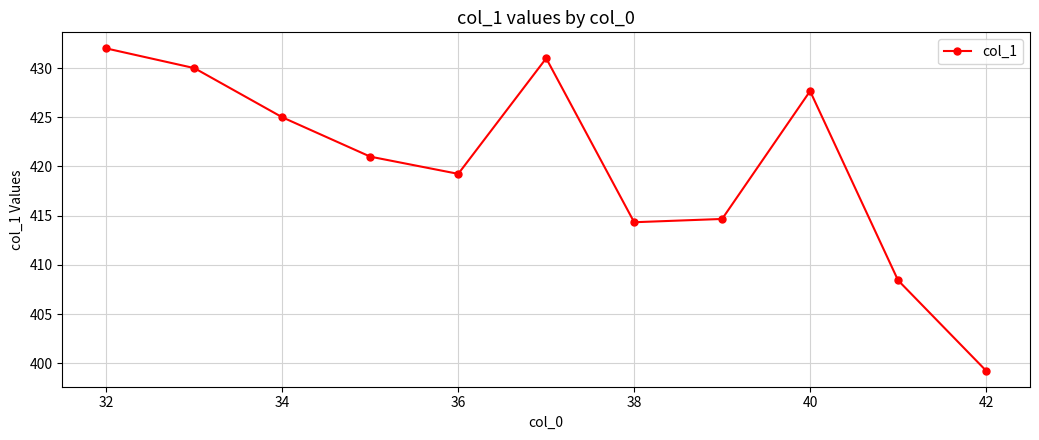

How many interior local valleys (lower than both neighbors) does the data have?

2